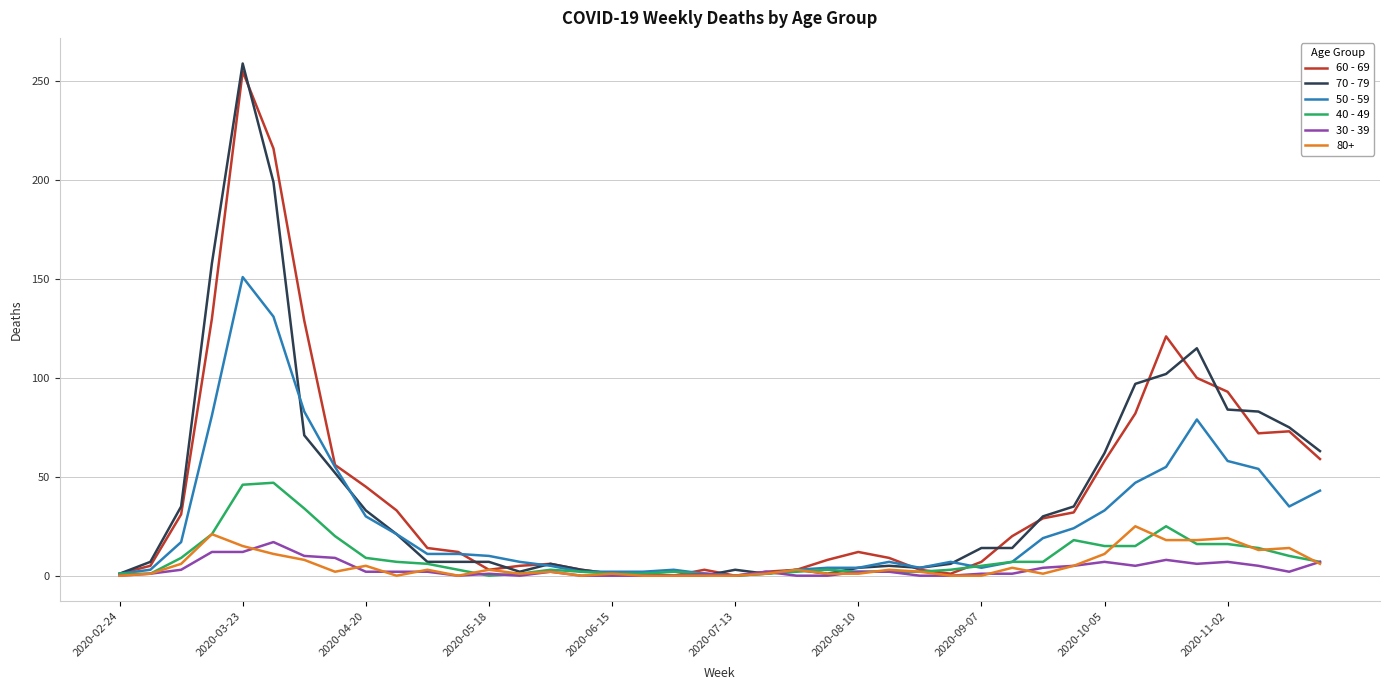

What is the greatest value displayed?

259